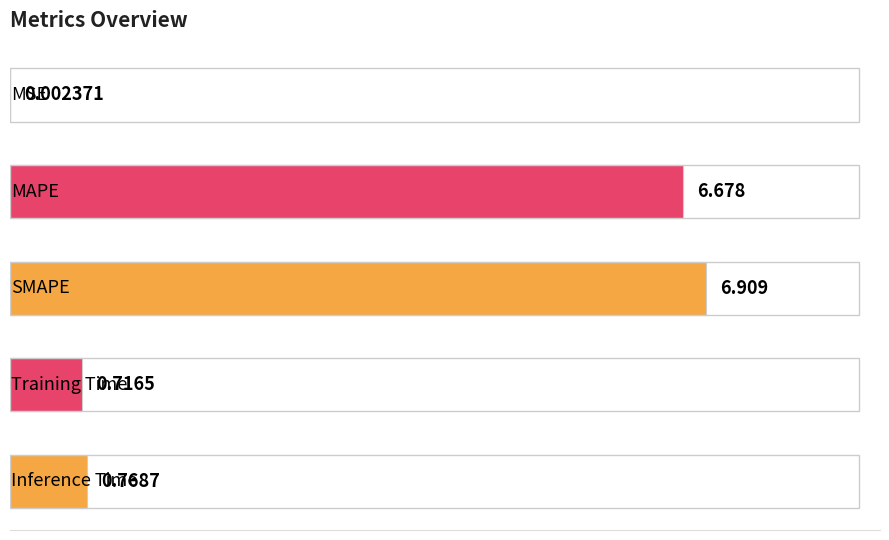

How many distinct data groups are displayed?

1